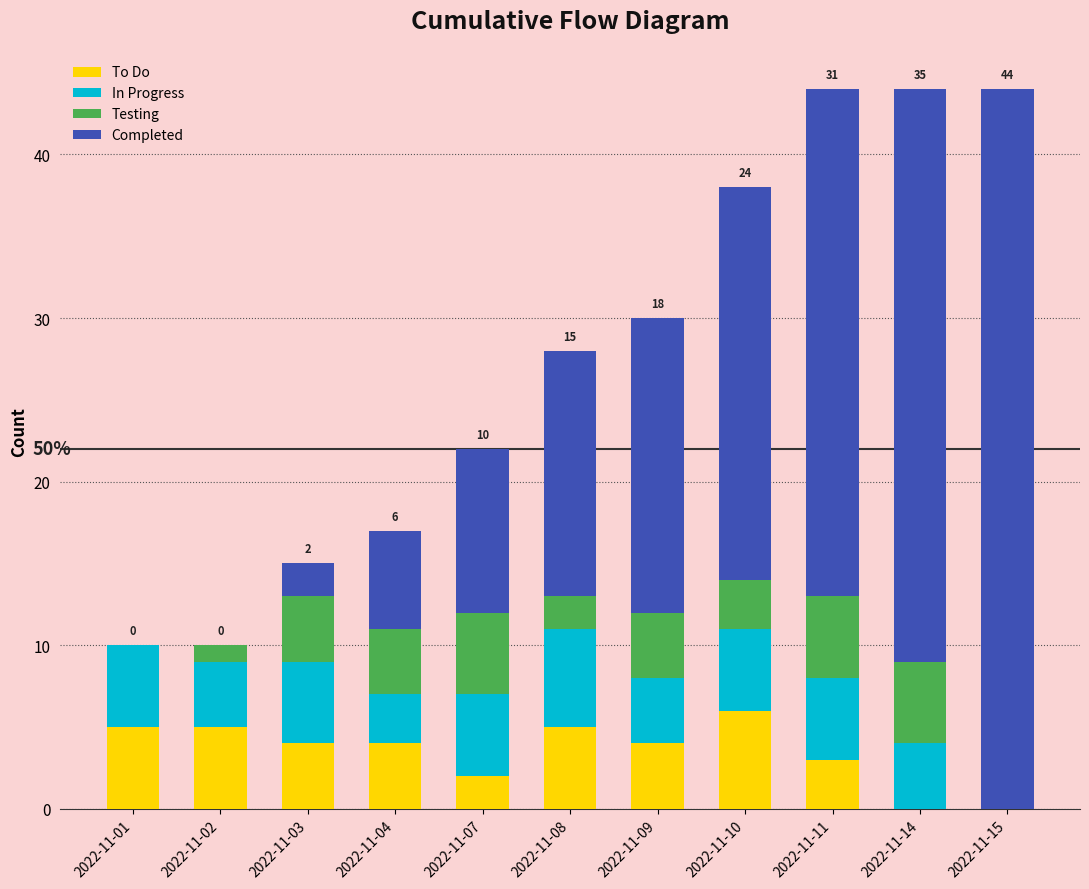

Is it true that To Do equals 5 at 2022-11-11?

False